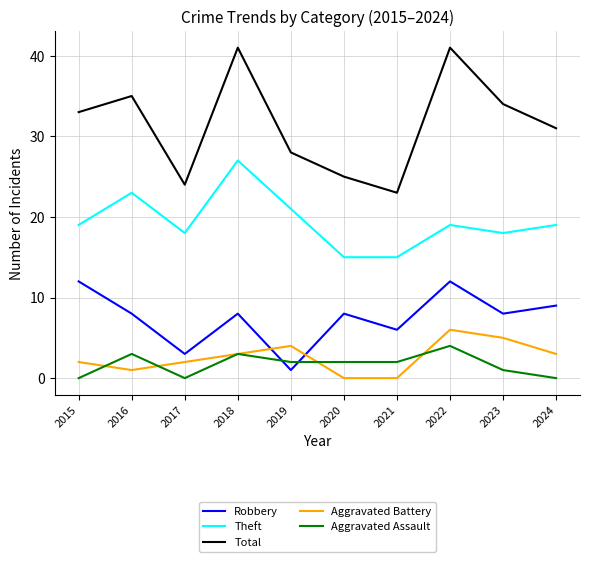

Which series has the largest range (max minus min)?

Total